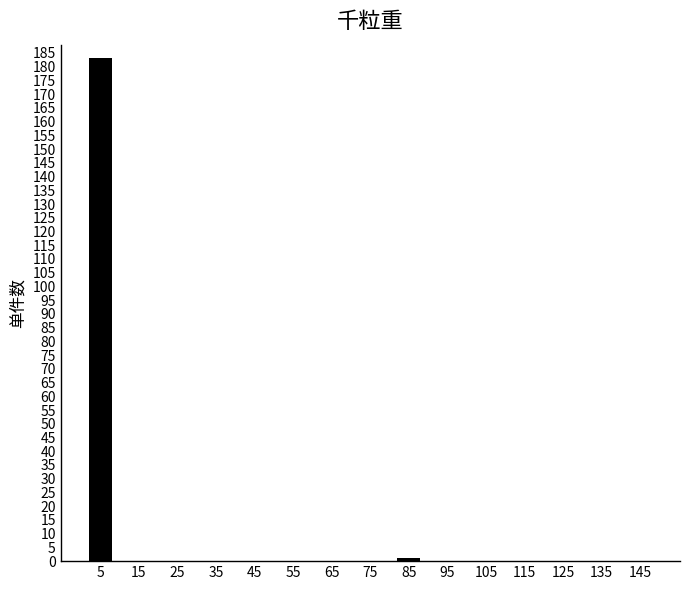

Reading left to right, extract all data points from this chart.

5=183	15=0	25=0	35=0	45=0	55=0	65=0	75=0	85=1	95=0	105=0	115=0	125=0	135=0	145=0